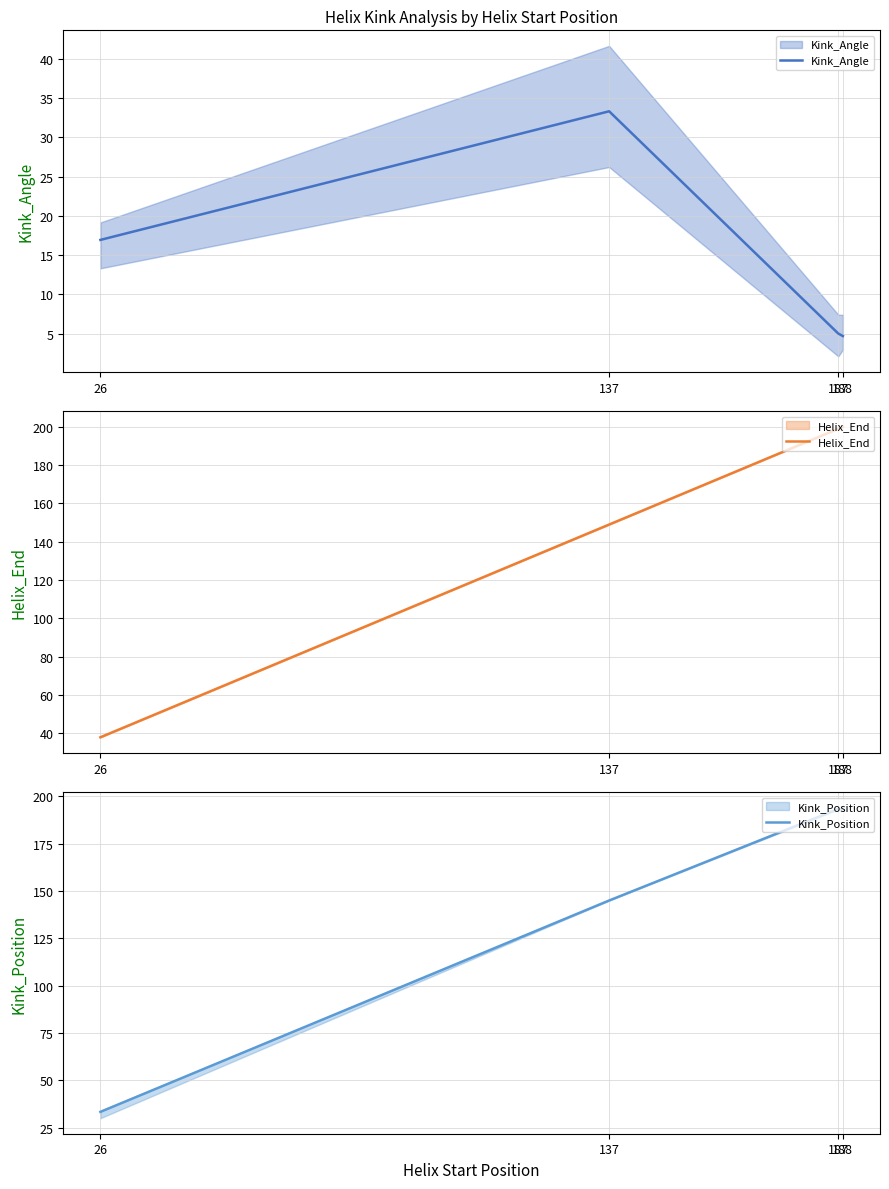

How many values in the Helix_End series are below 199?

2